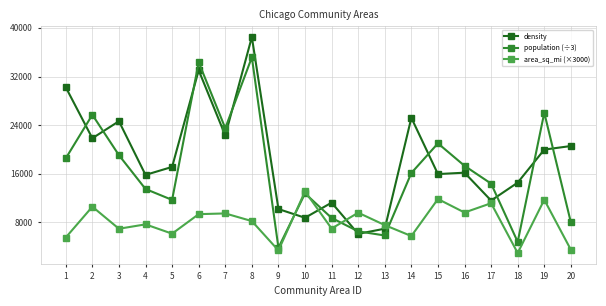

At which label does area_sq_mi (×3000) first exceed 8220?

2